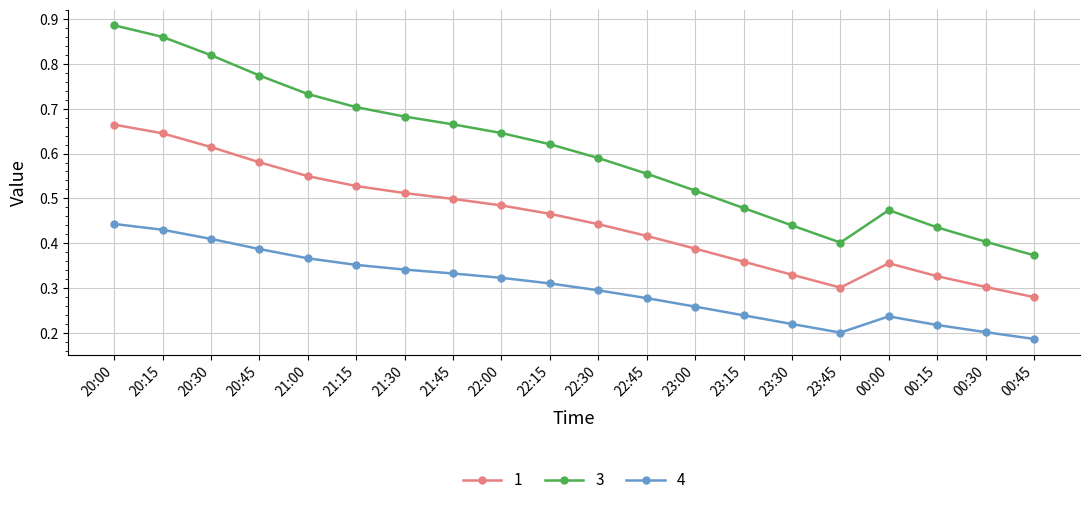

Which label corresponds to the largest value in the chart?

20:00